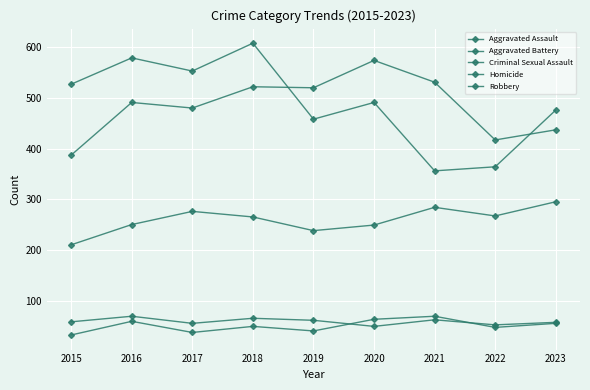

At which label does Aggravated Battery reach its peak?

2020